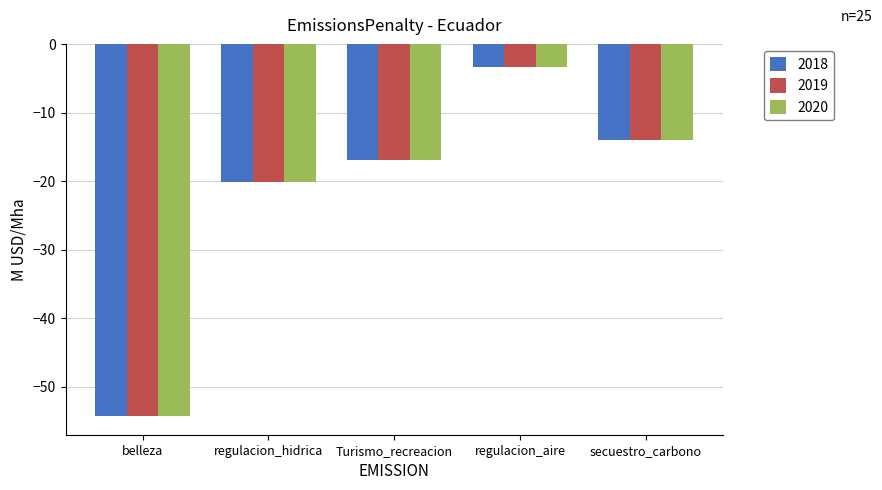

What is the minimum value for 2018?

-54.3